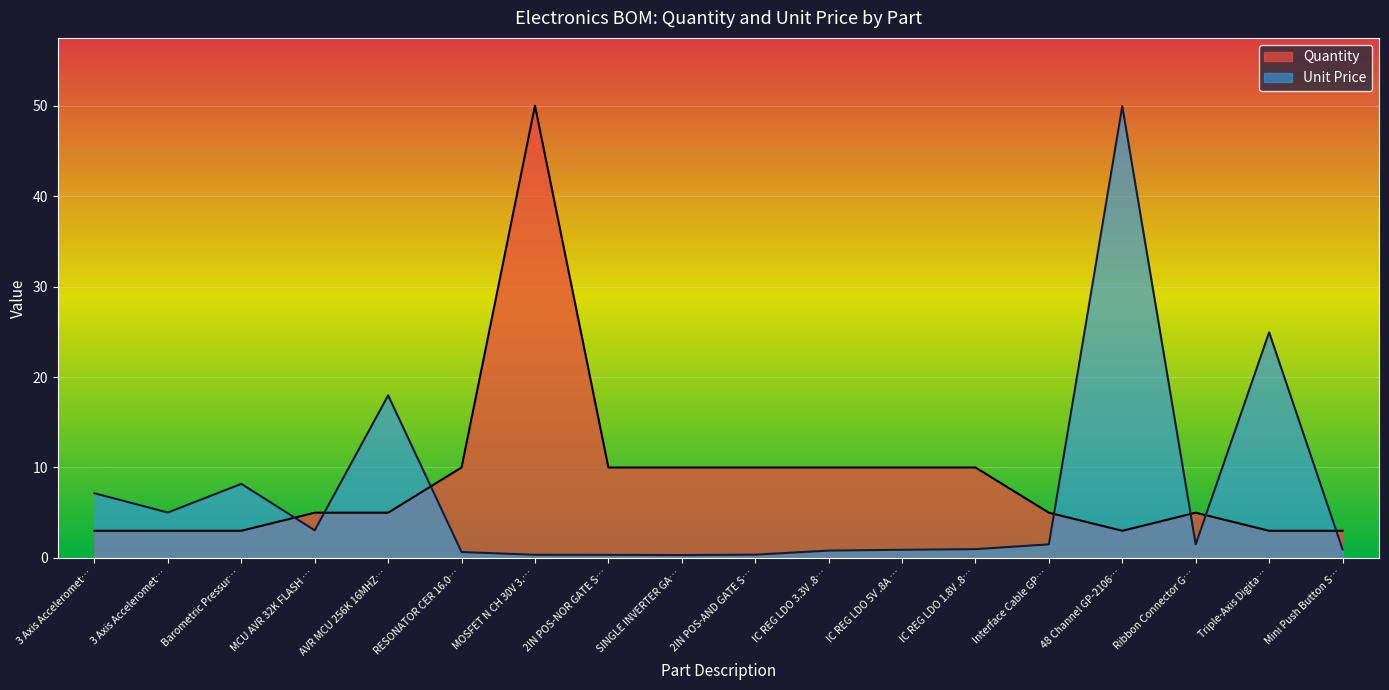

True or false: Quantity and Unit Price cross at least once.

True